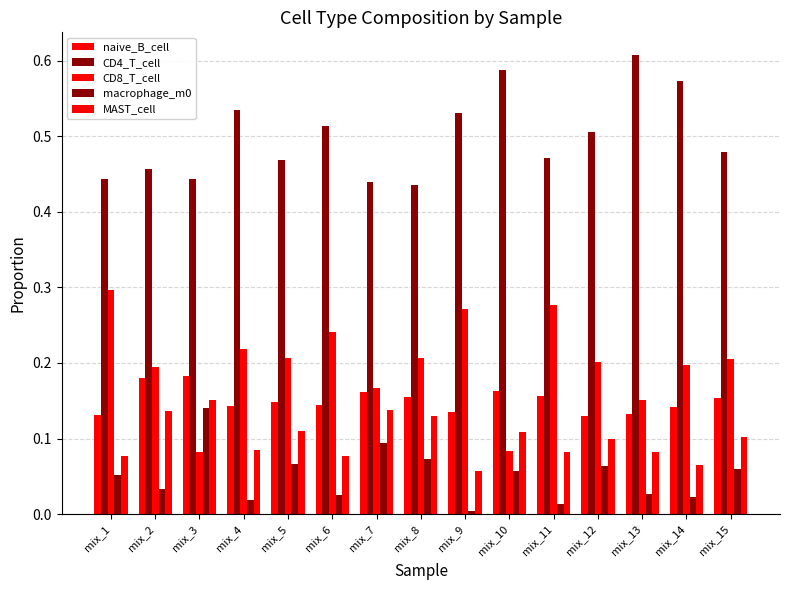

What is the value of the CD4_T_cell bar at the 5th from the left?

0.5